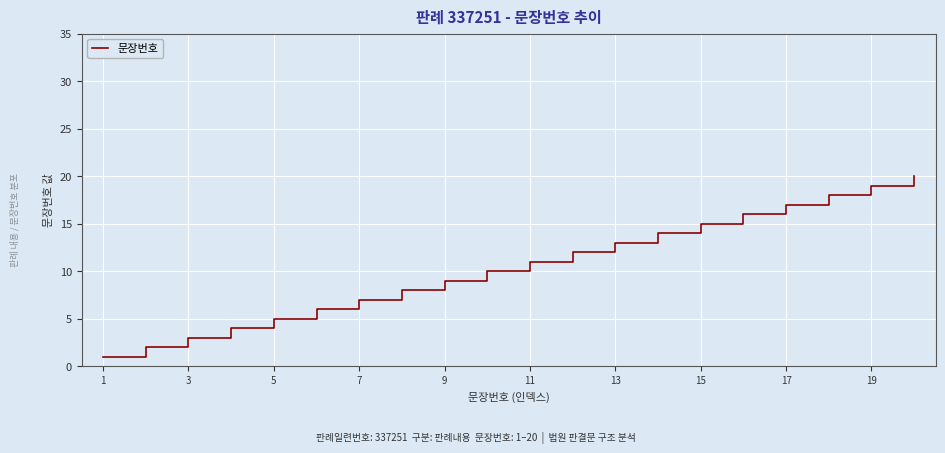

What is the difference between the maximum and minimum values?

19